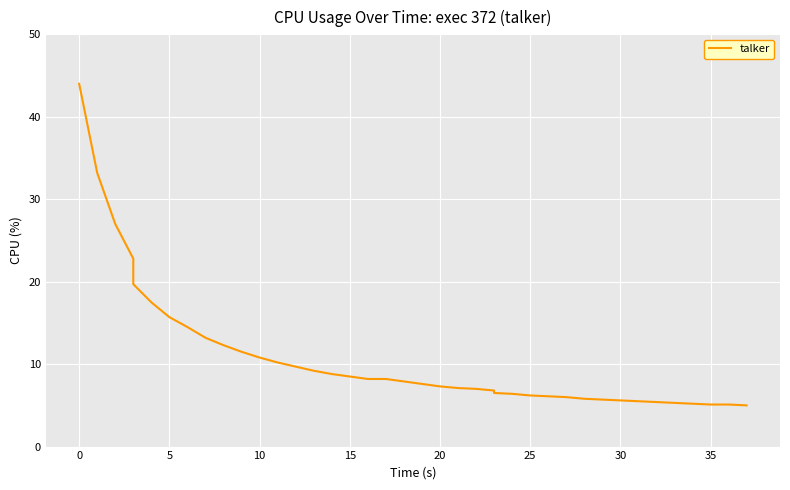

True or false: there are more than 2 points higher than both neighbors.

False